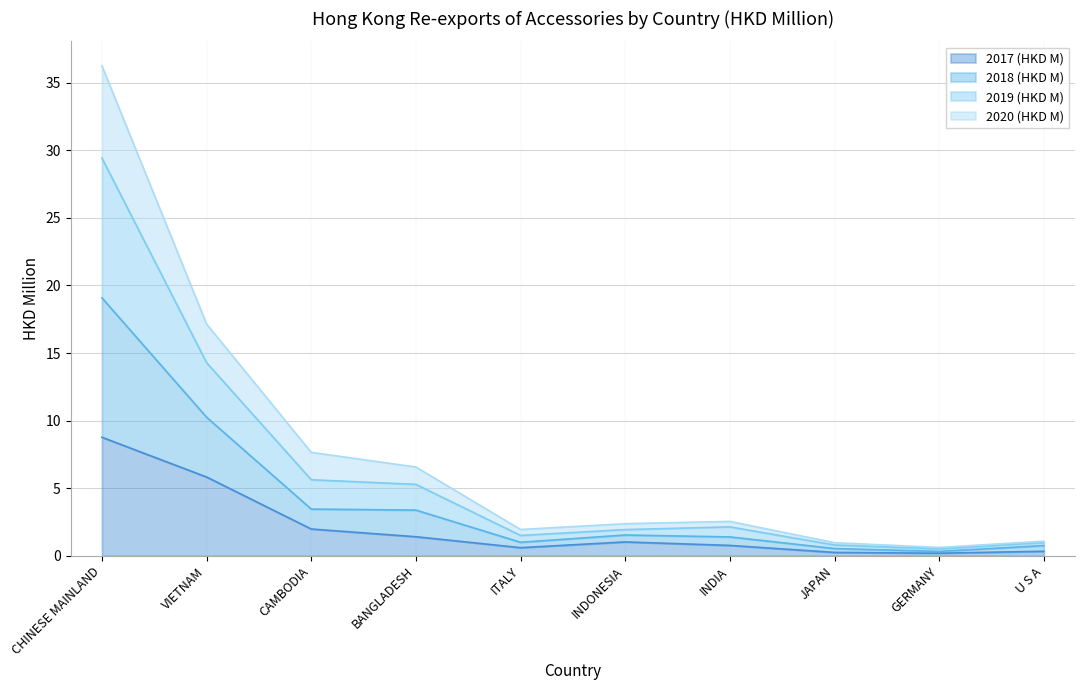

What is the maximum value for 2017 (HKD M)?

8.8